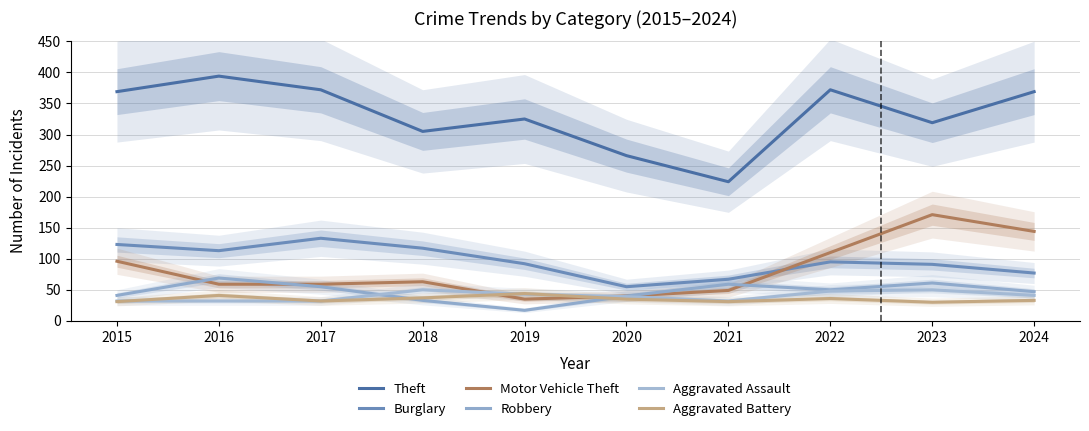

Read the Aggravated Assault value at 2019, to the nearest 10.

40